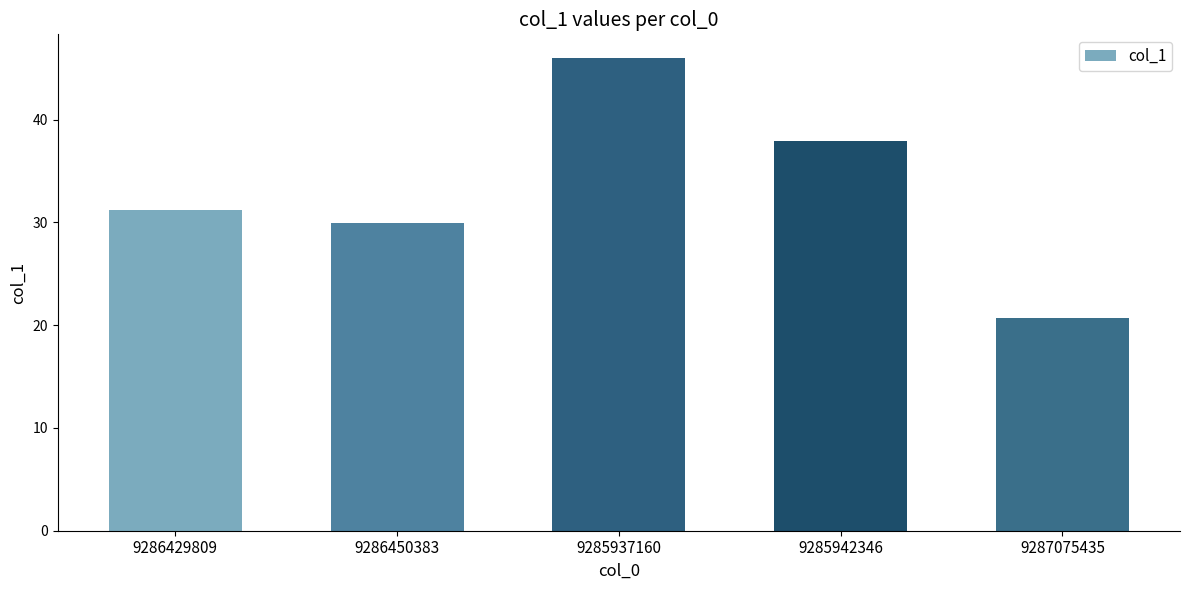

What is the minimum value shown in the chart?

20.7